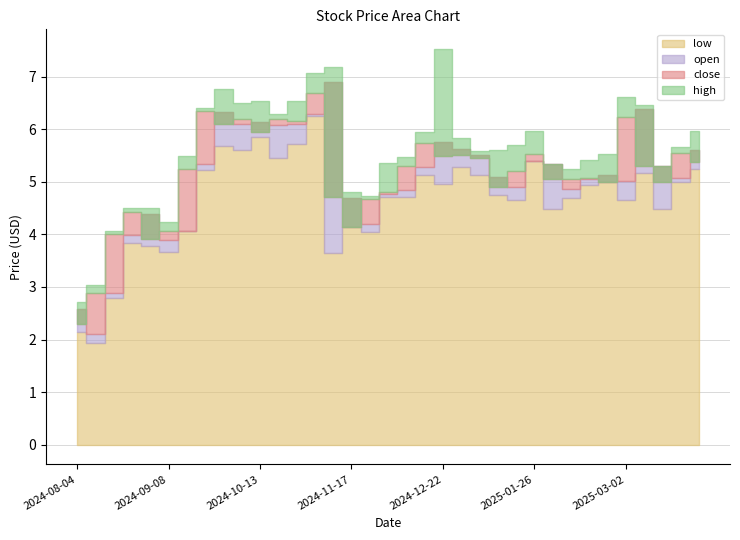

What is the difference between the high values at 2025-03-02 and 2025-02-16?

1.2